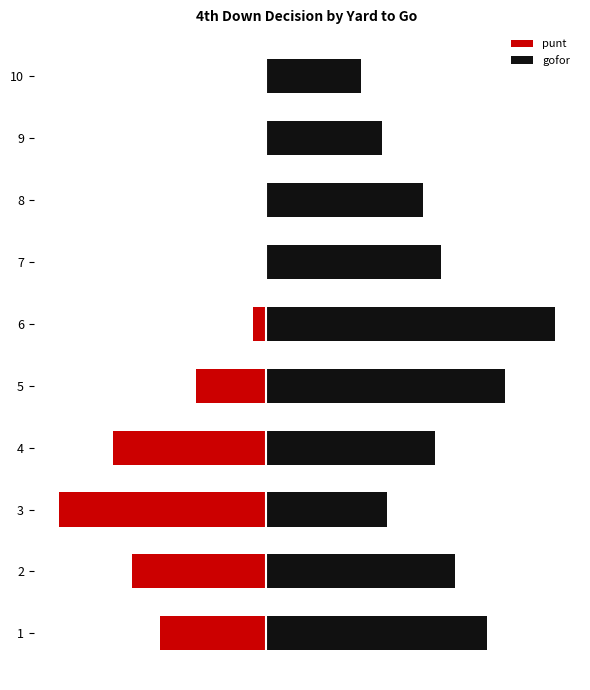

What is the maximum value shown in the chart?

0.9